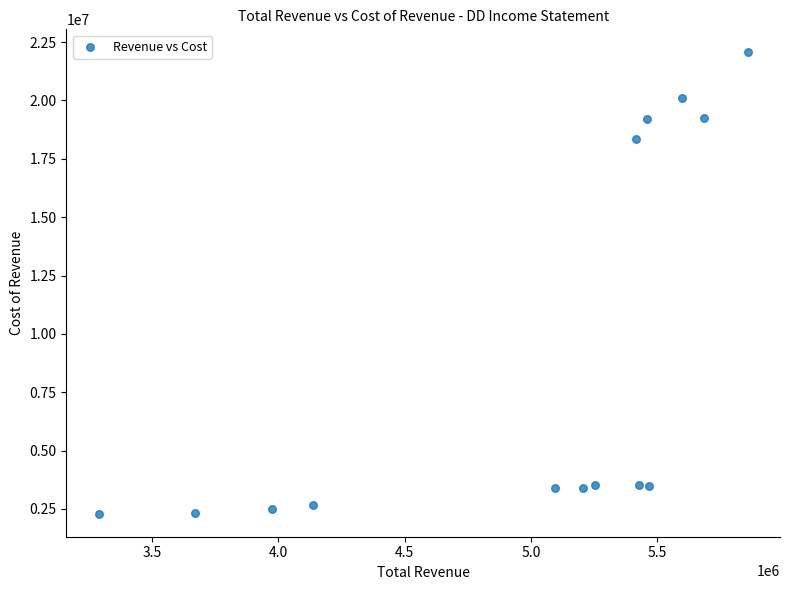

What Y value in the scatter plot is closest to 12178500?

18347000